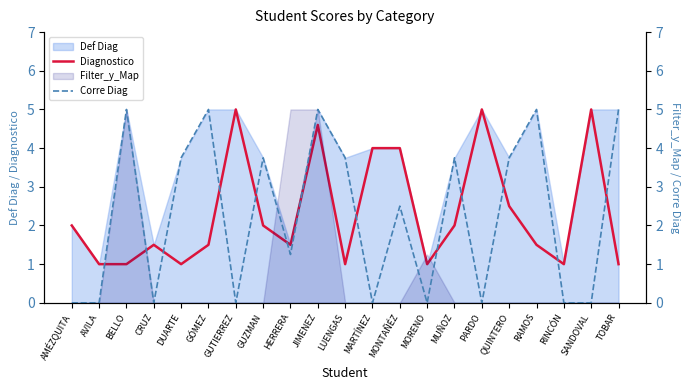

Where do Corre Diag and Diagnostico first cross each other?

AVILA and BELLO